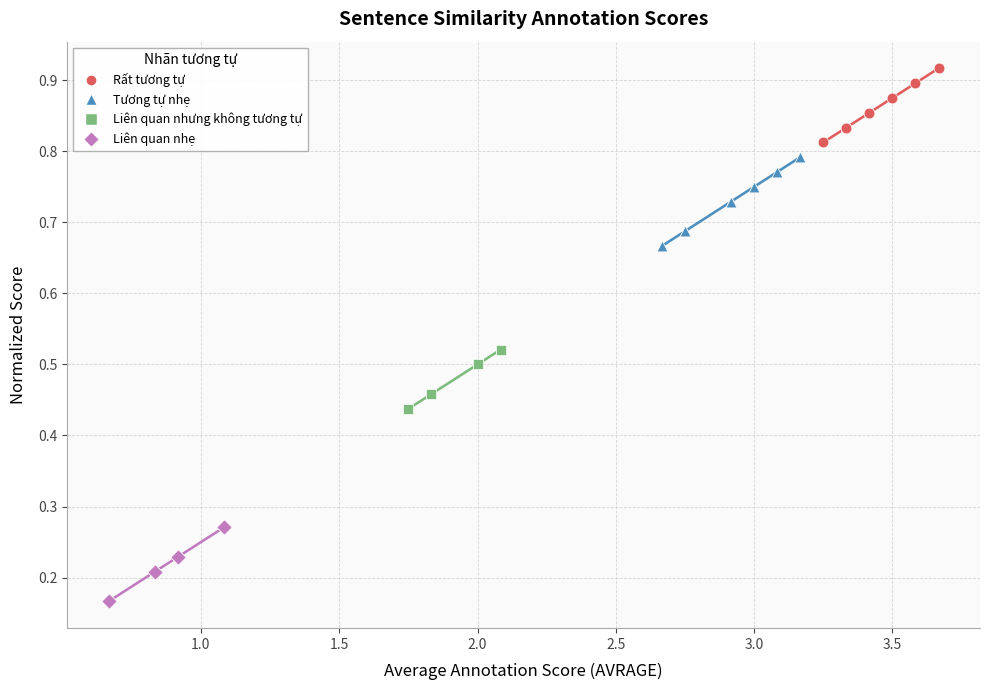

Which series reaches the maximum Y coordinate?

Rất tương tự